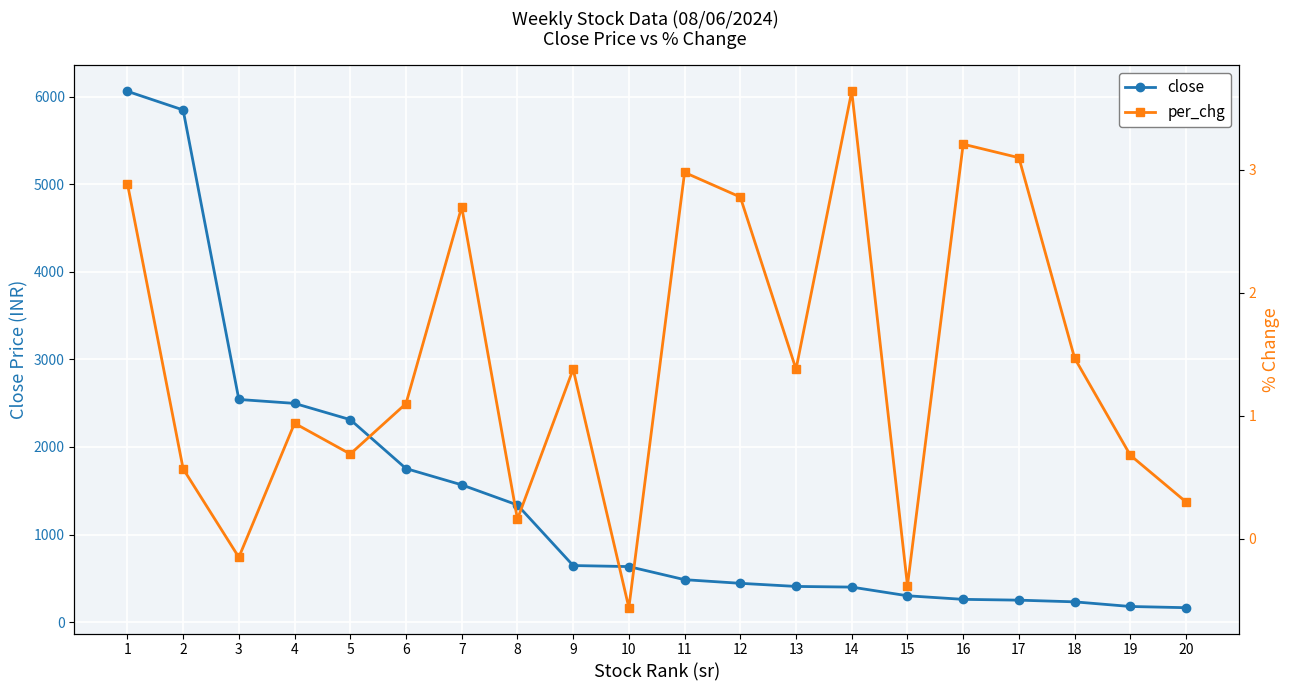

How many data points in close are above 634?

10